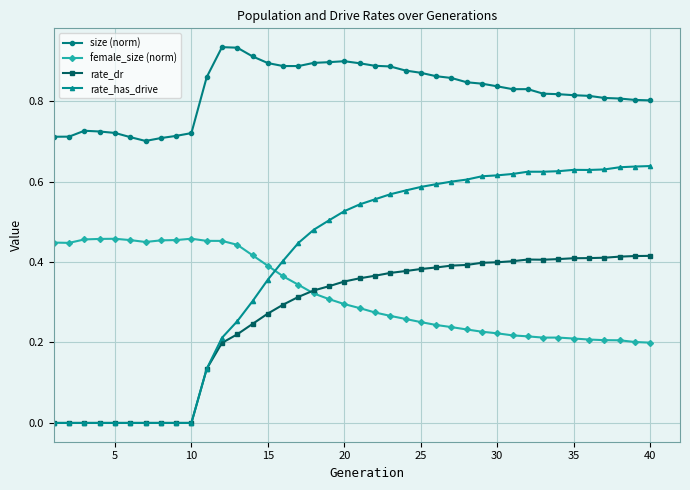

How many categories are shown in the chart?

40